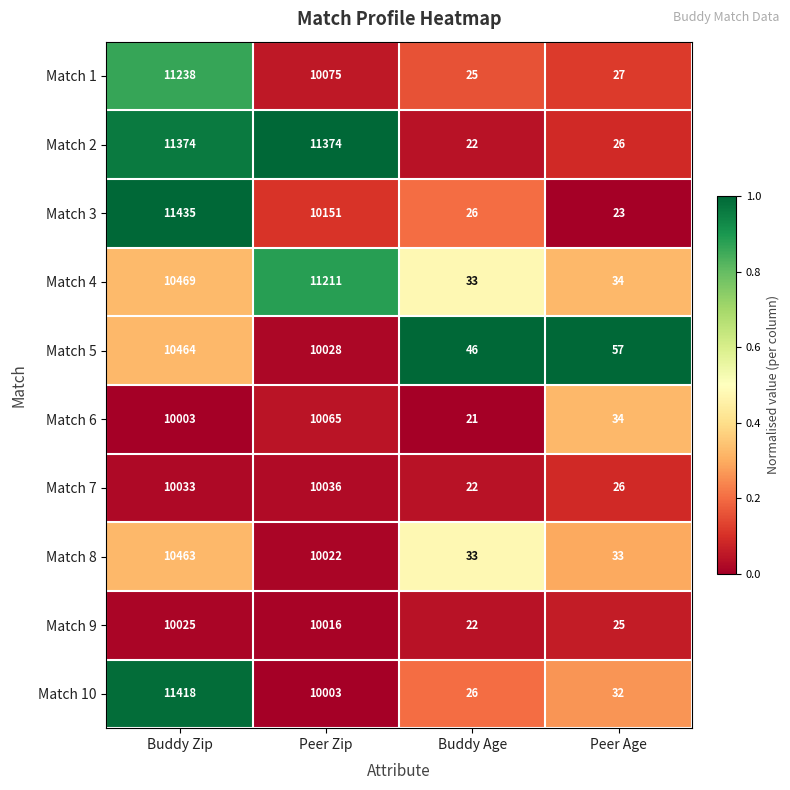

What is the total value across all series at Peer Age?

317